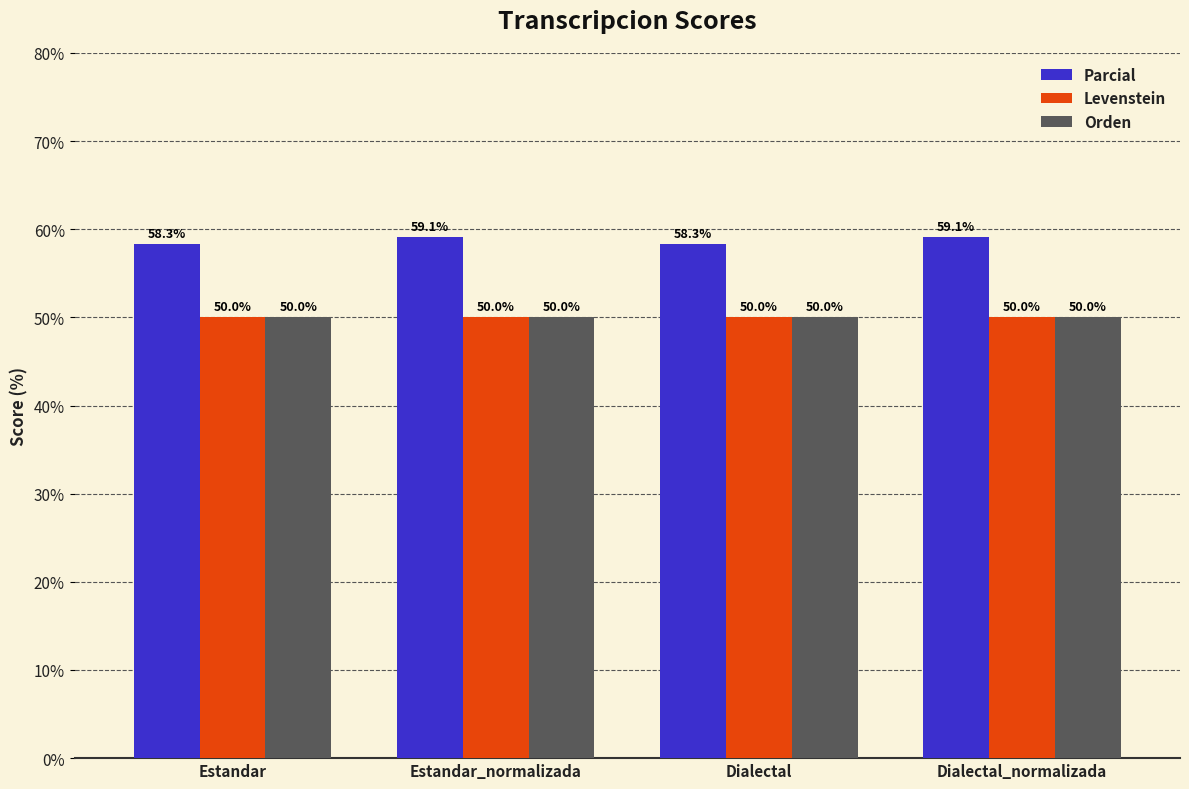

How many groups of bars are there?

4